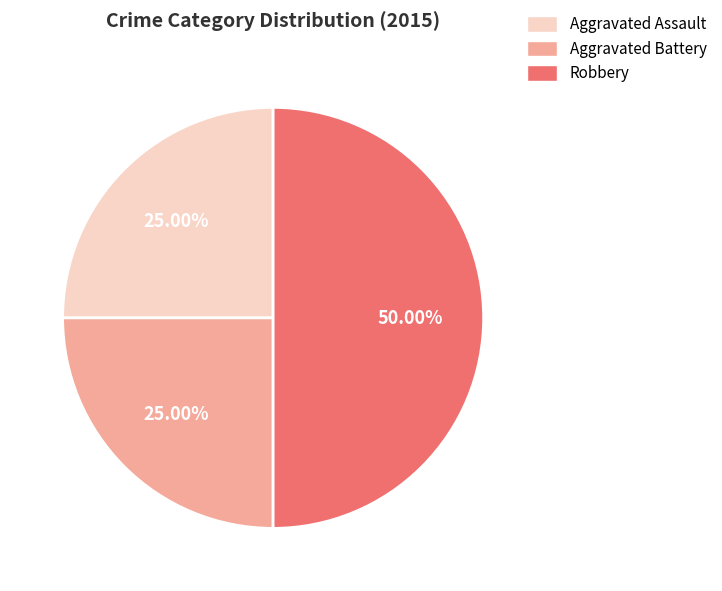

To the nearest percent, what is the difference between the largest and smallest slice percentages?

25%